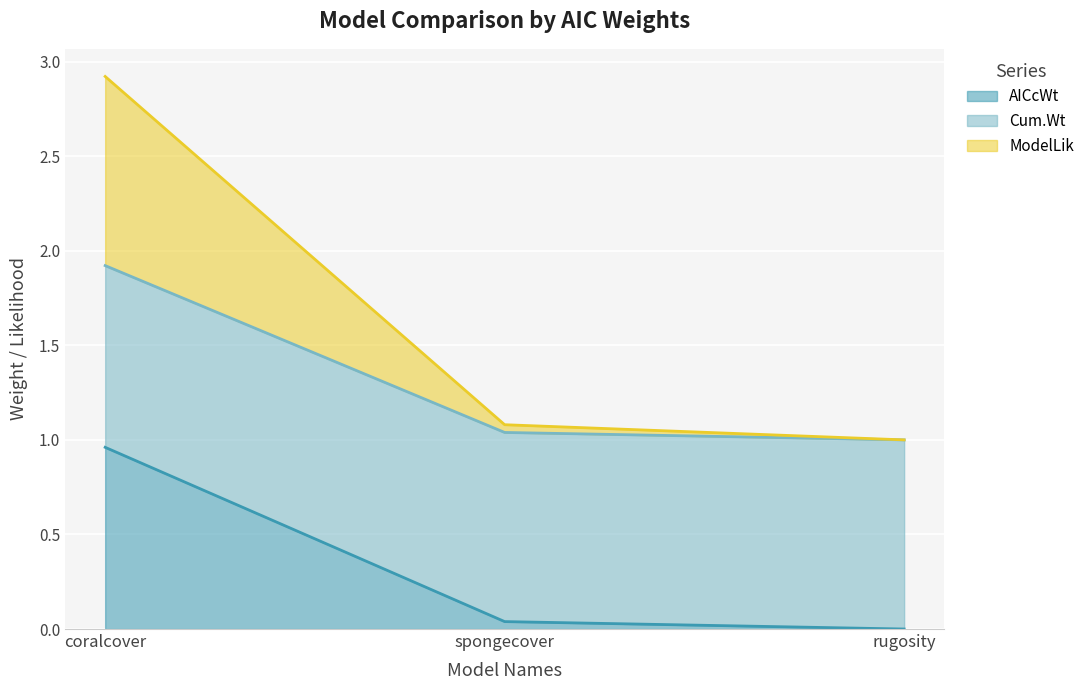

Does the chart display data point markers on the line(s)?

No